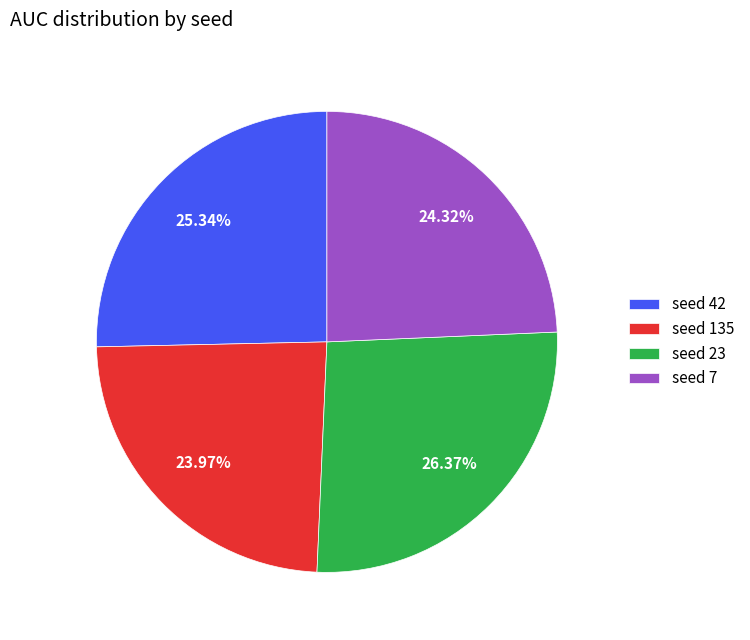

Which has a higher value, seed 42 or seed 23?

seed 23